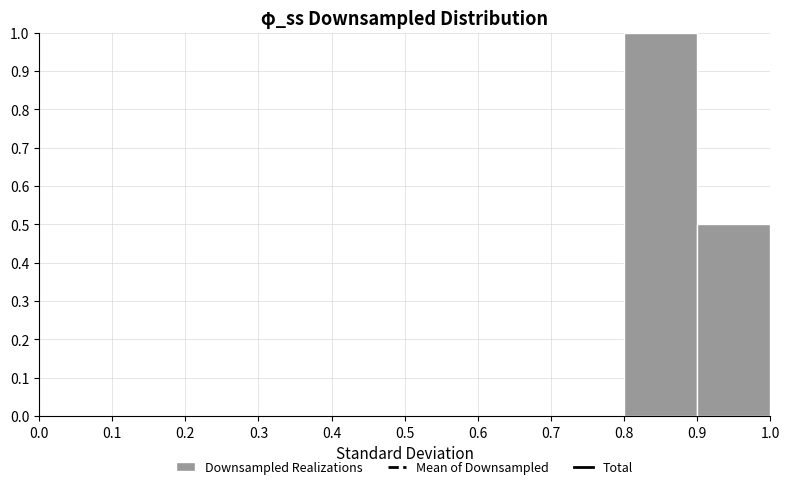

How tall is the bar that spans 0.8 to 0.9 on the x-axis? The values are not printed on the chart, so give them approximately, as read against the axis.

1.0